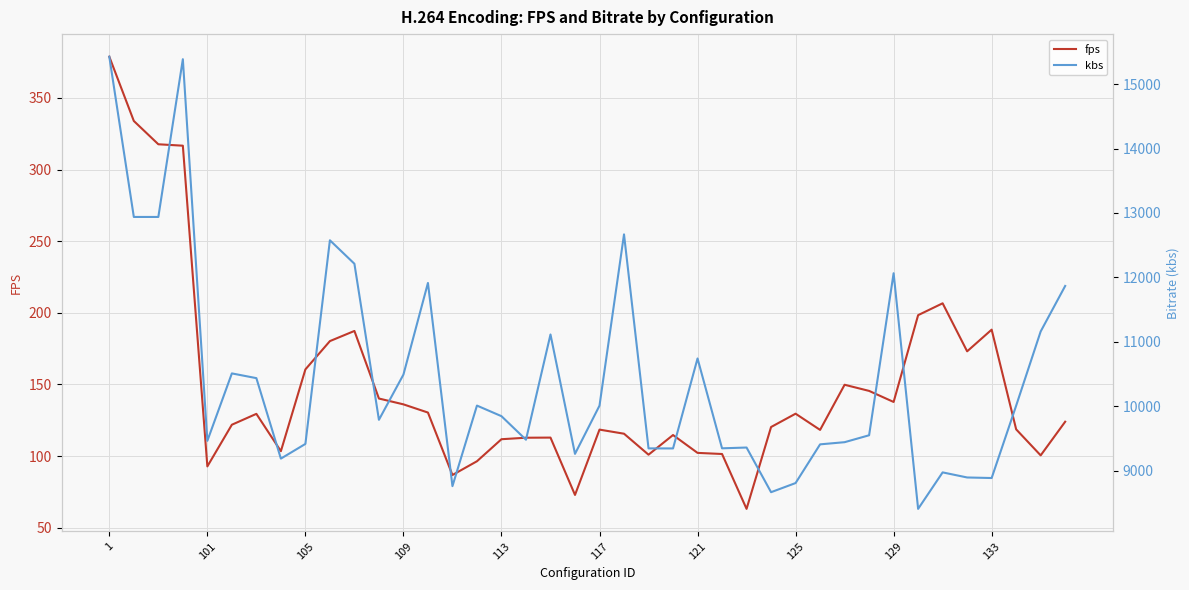

What position from the right is 17?

23